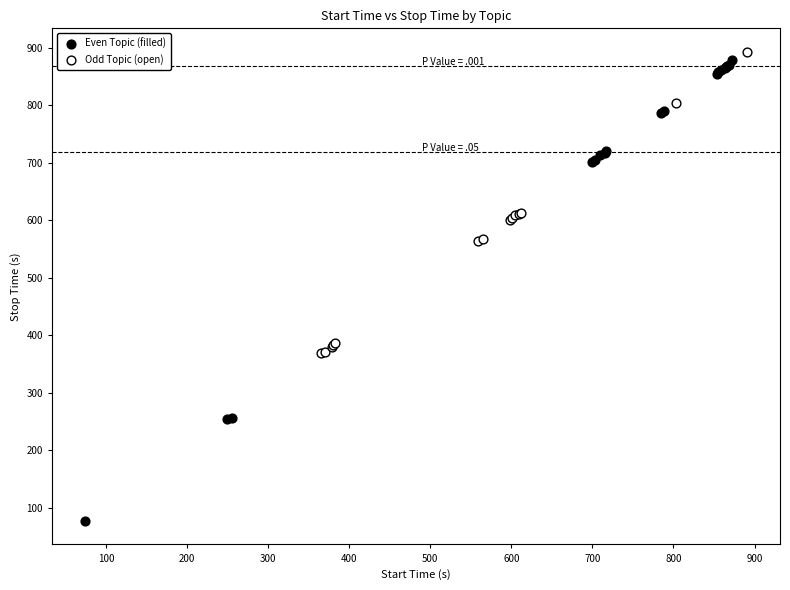

Which series has the largest Y range (max minus min)?

Even Topic (filled)